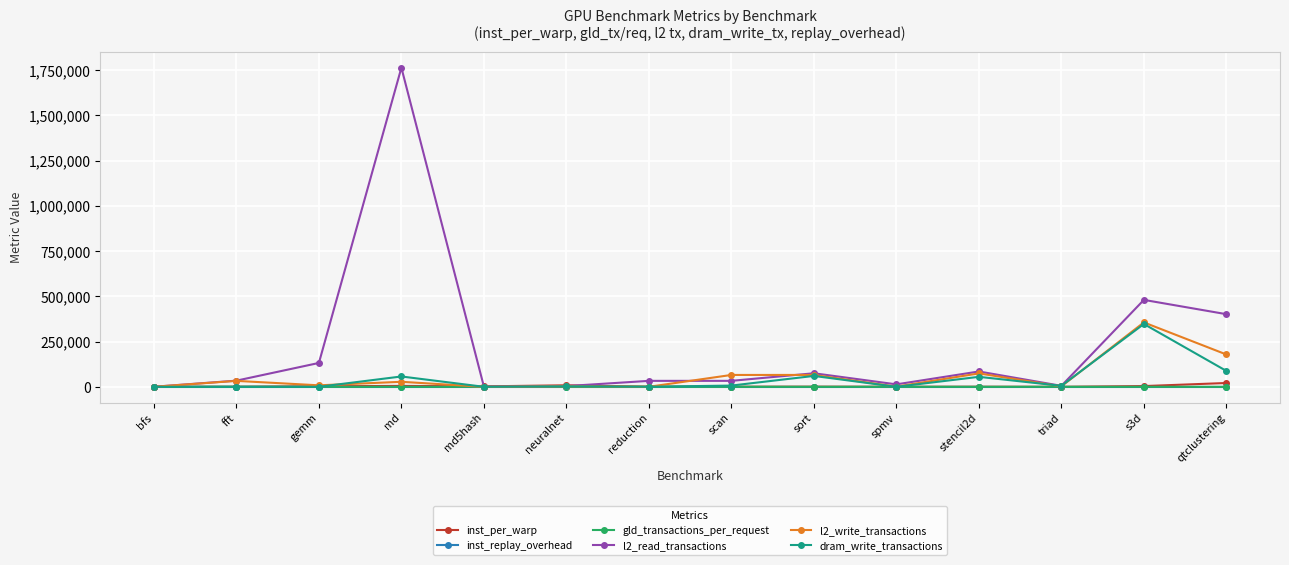

After their last crossing, which series has the higher values: inst_per_warp or dram_write_transactions?

dram_write_transactions